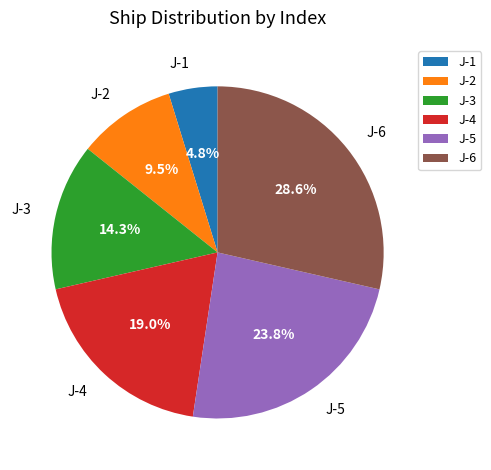

Is the sum of J-4 and J-3 greater than half?

No